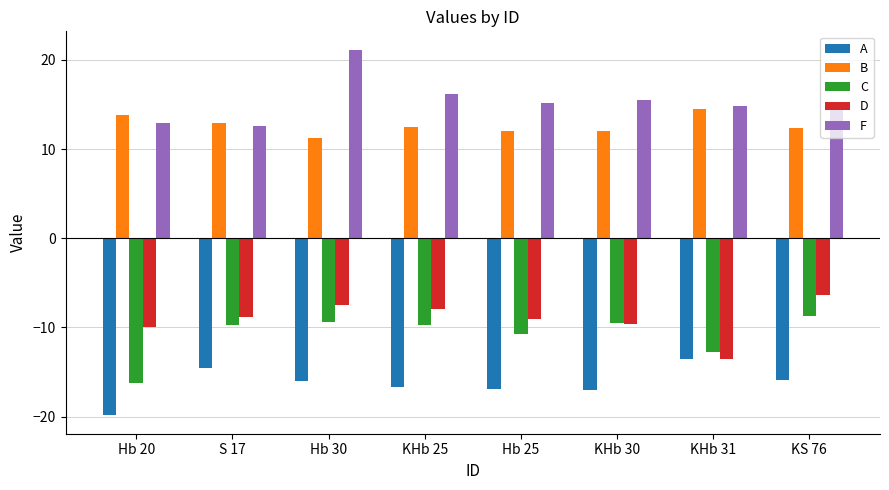

What is the average value of the F series?

15.3